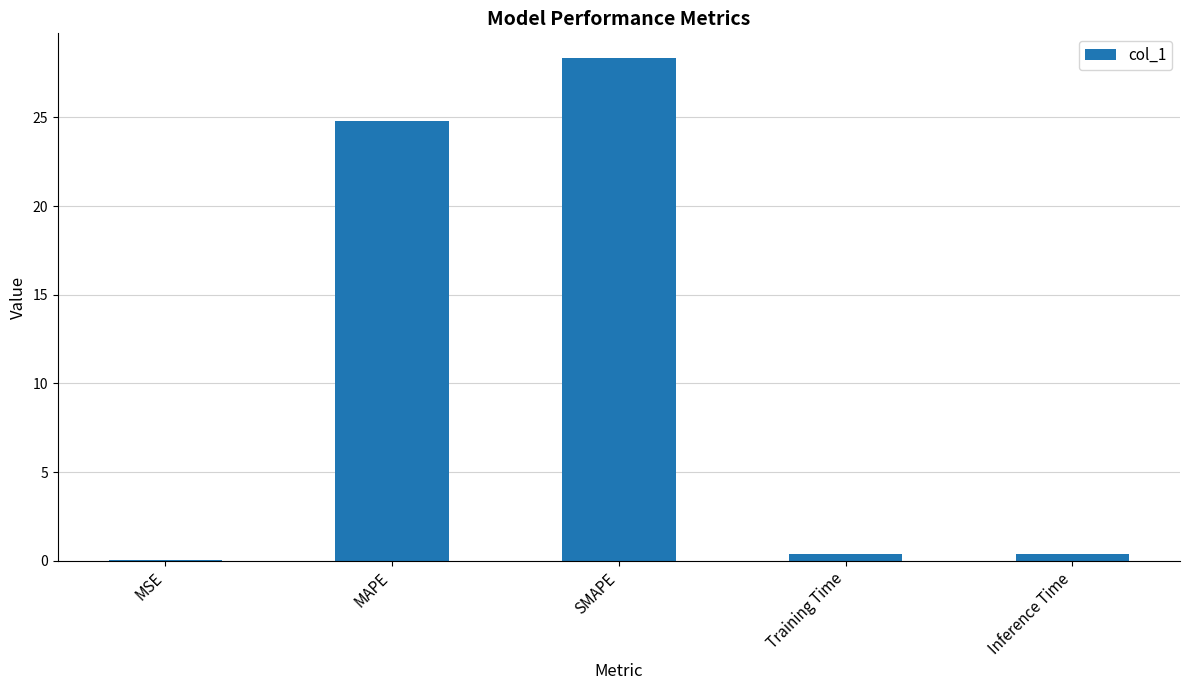

What is the change in value from SMAPE to Training Time?

-28.0